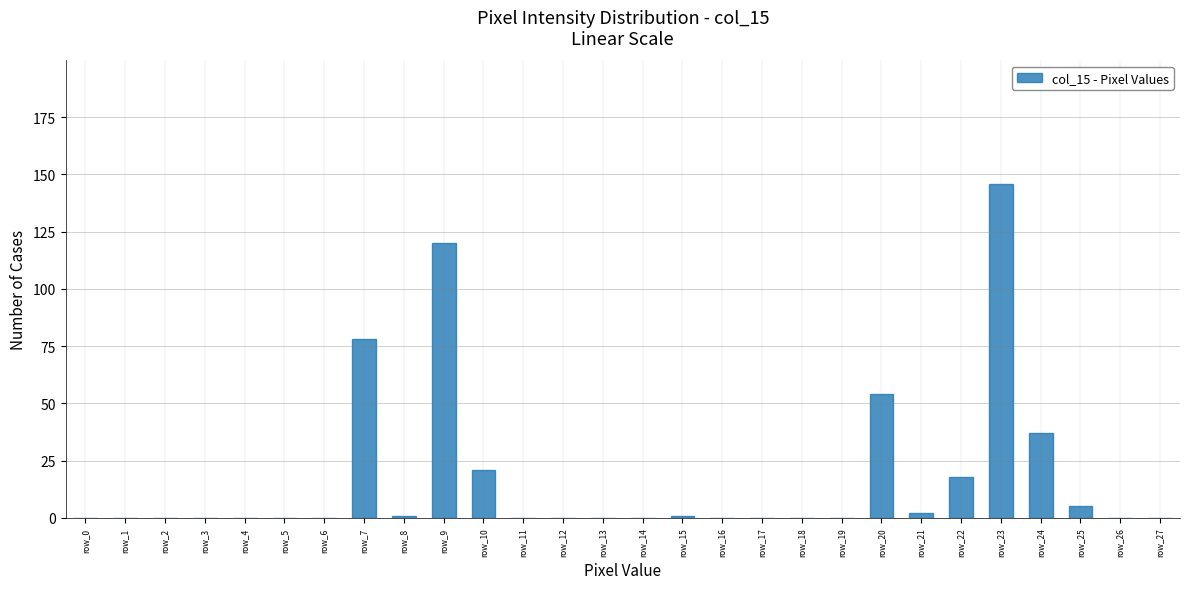

Reading left to right, what are all the values shown in this chart?

row_0=0	row_1=0	row_2=0	row_3=0	row_4=0	row_5=0	row_6=0	row_7=78	row_8=1	row_9=120	row_10=21	row_11=0	row_12=0	row_13=0	row_14=0	row_15=1	row_16=0	row_17=0	row_18=0	row_19=0	row_20=54	row_21=2	row_22=18	row_23=146	row_24=37	row_25=5	row_26=0	row_27=0